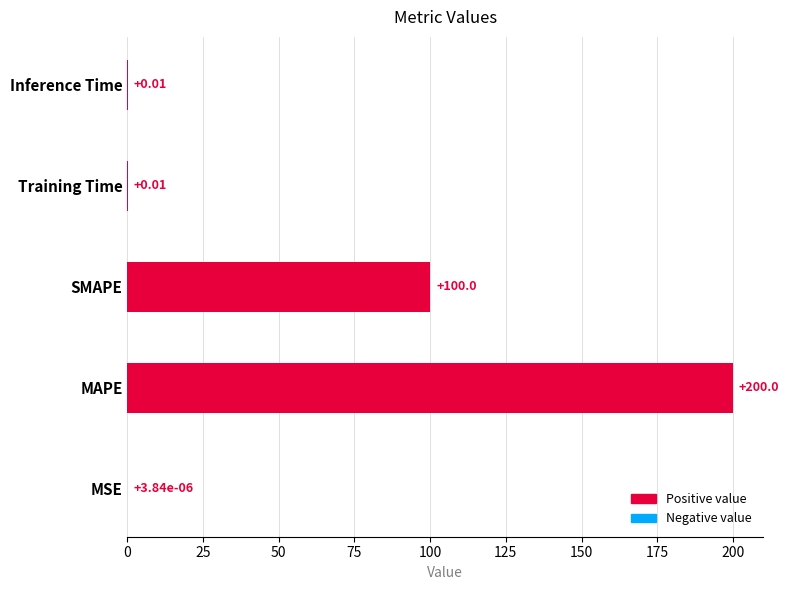

Which category has the highest value across all series?

MAPE